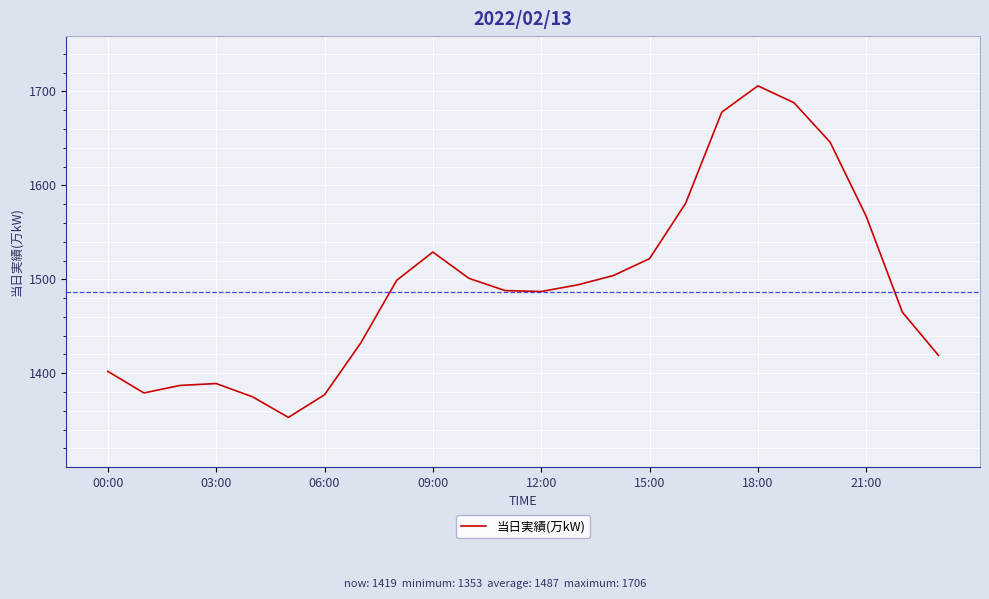

What is the smallest value displayed?

1353